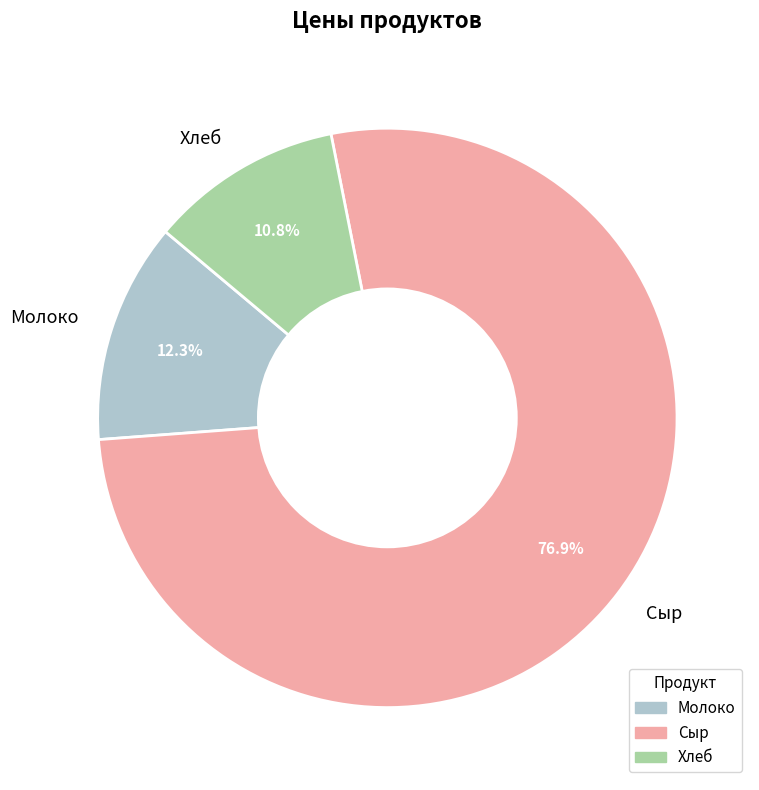

How many slices are in this pie chart?

3